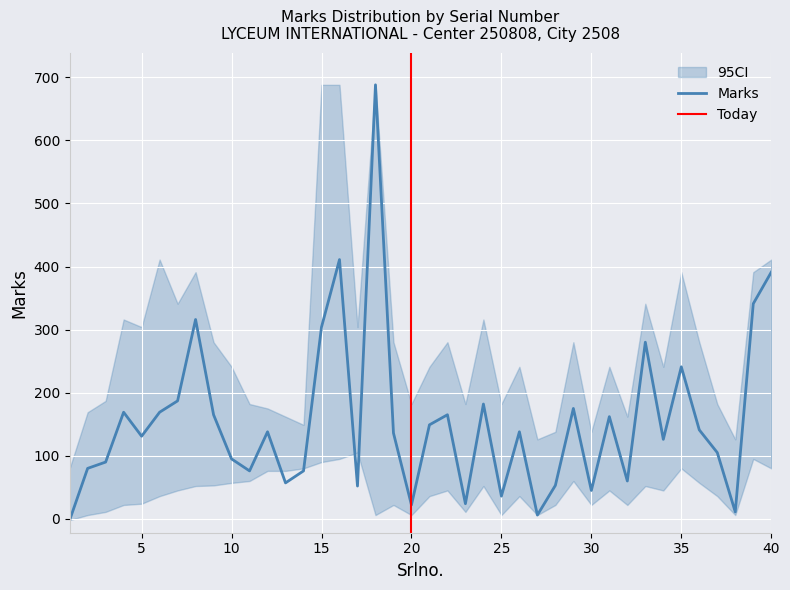

True or false: Marks_upper and Marks cross at least once.

False